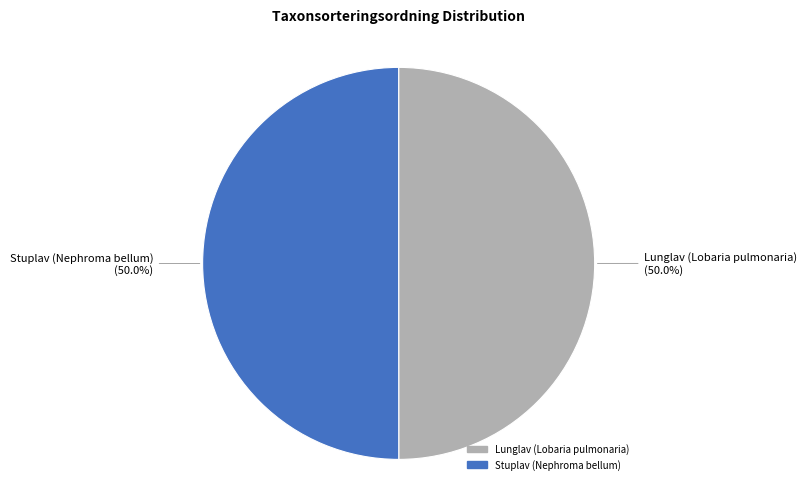

What is the ratio of the value at Lunglav (Lobaria pulmonaria) to the value at Stuplav (Nephroma bellum)?

1.0